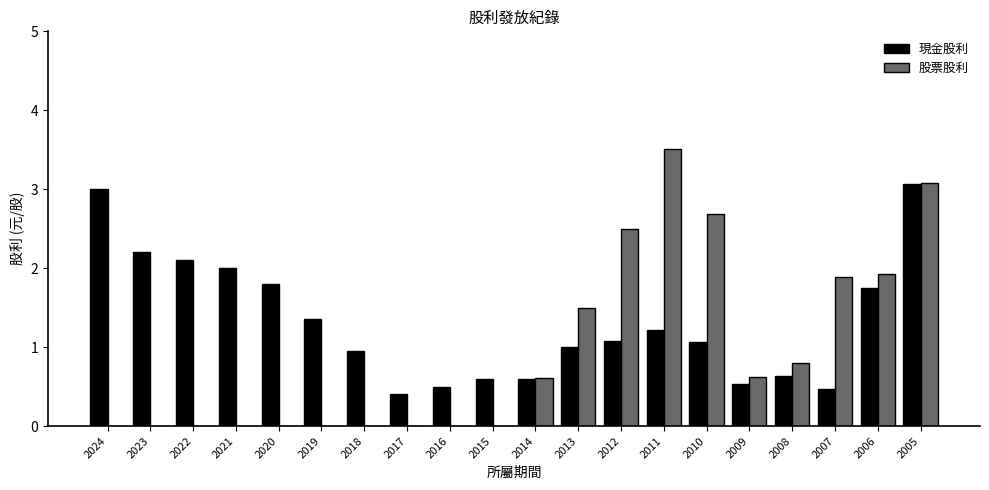

Are the bars grouped side by side (vs. stacked)?

Yes